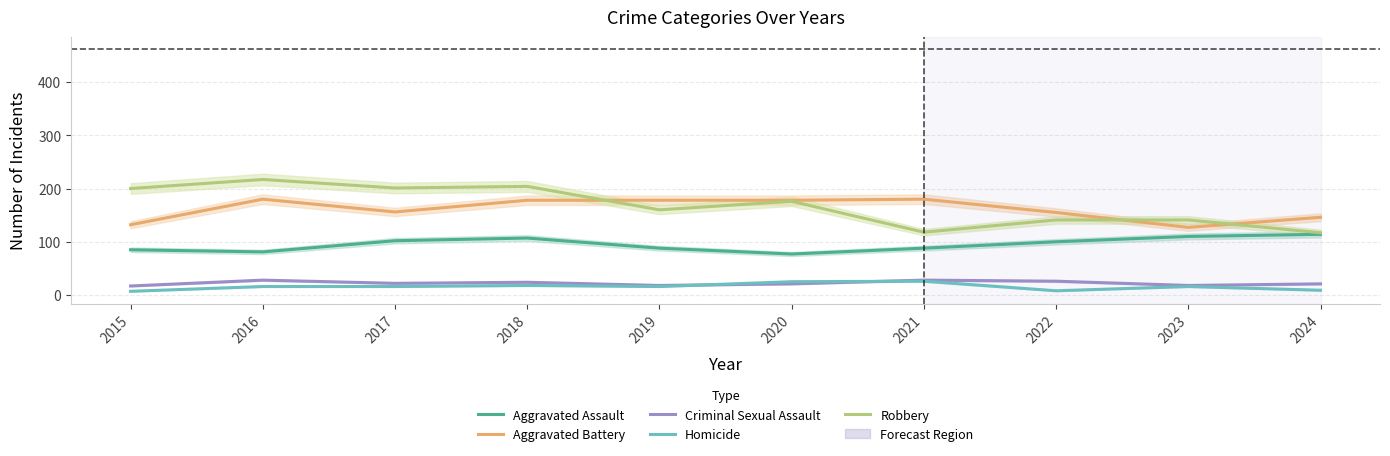

Reading left to right, transcribe all the data shown in this chart.

Aggravated Assault: 2015=85	2016=81	2017=102	2018=107	2019=88	2020=77	2021=88	2022=100	2023=110	2024=114
Aggravated Battery: 2015=132	2016=180	2017=156	2018=178	2019=178	2020=178	2021=180	2022=155	2023=127	2024=146
Criminal Sexual Assault: 2015=17	2016=28	2017=22	2018=24	2019=18	2020=21	2021=28	2022=26	2023=18	2024=21
Homicide: 2015=7	2016=16	2017=16	2018=18	2019=16	2020=25	2021=26	2022=8	2023=16	2024=9
Robbery: 2015=200	2016=217	2017=201	2018=204	2019=160	2020=176	2021=118	2022=141	2023=141	2024=117